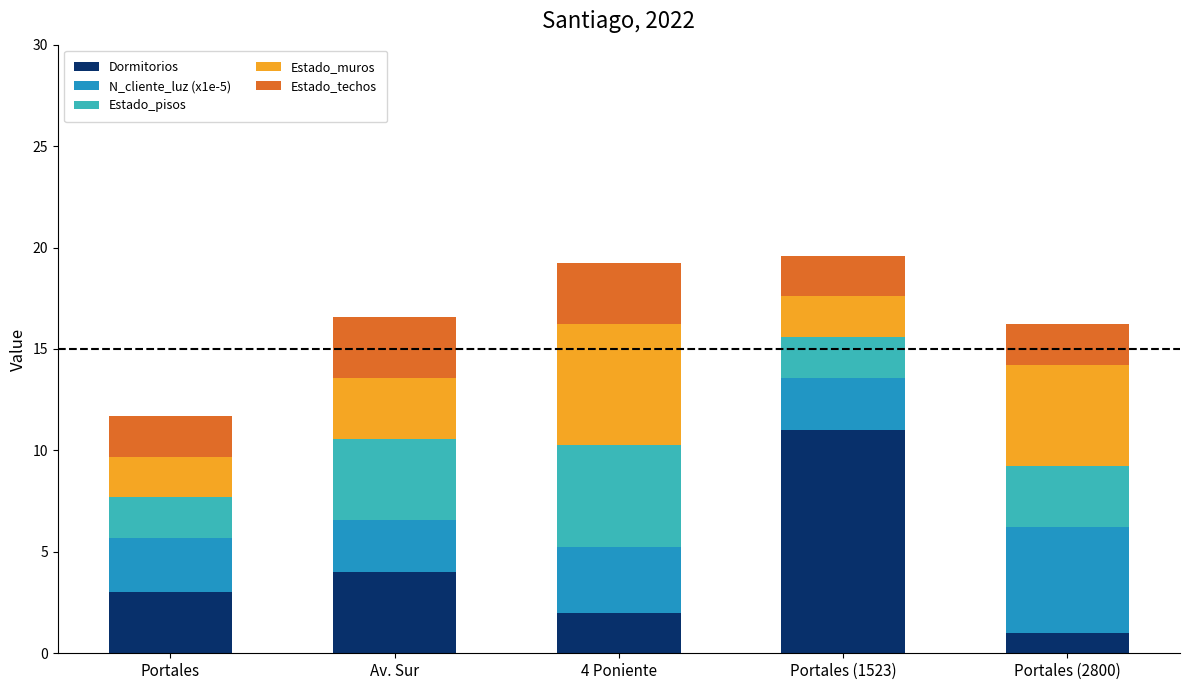

At which label does Dormitorios reach its minimum?

Portales (2800)